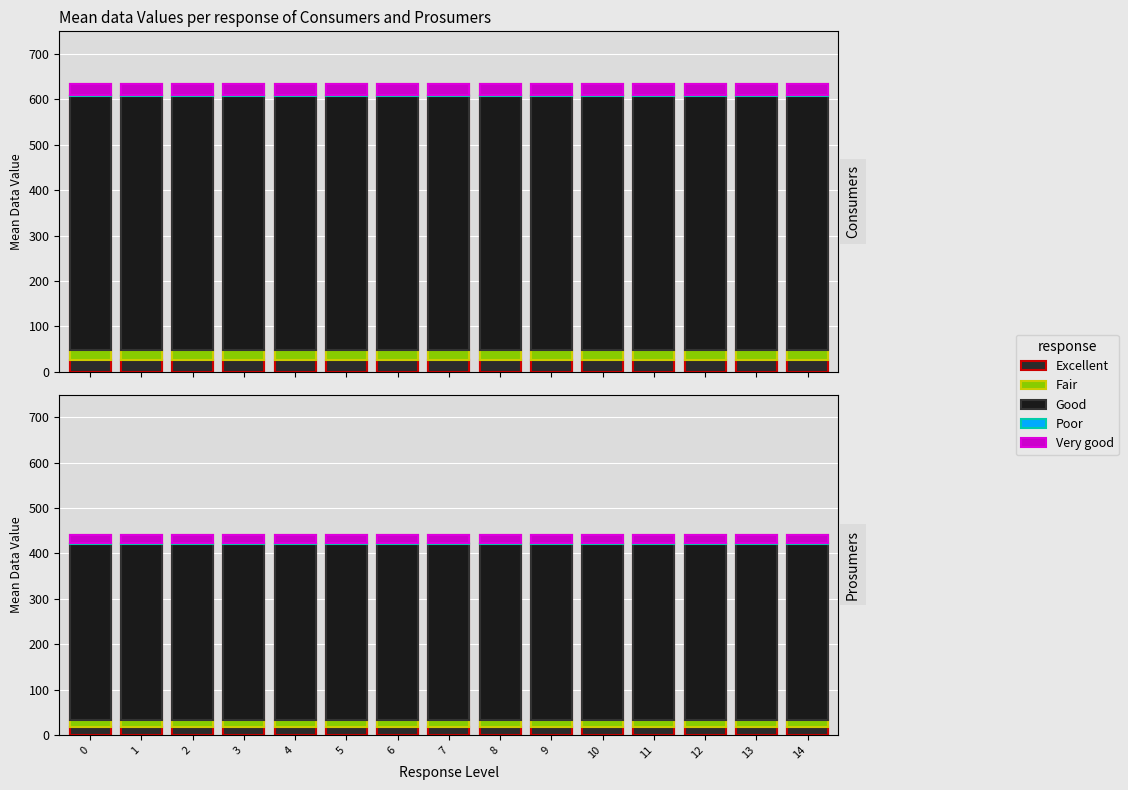

What is the average value of the Poor series?

3.8